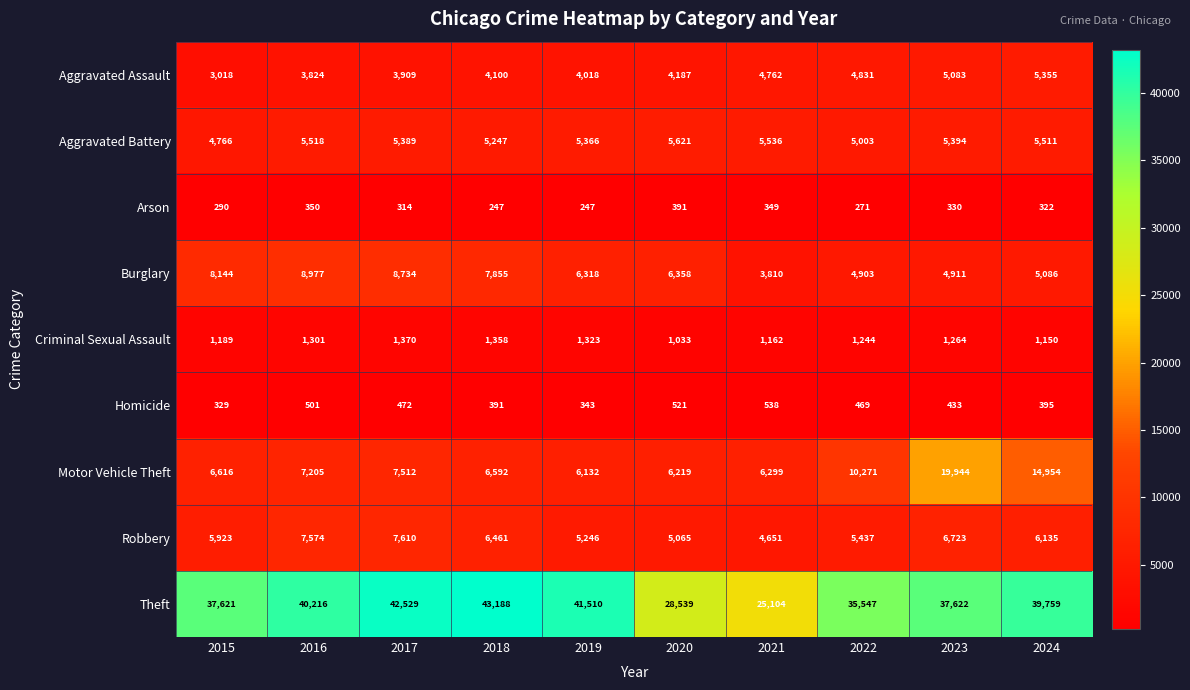

What is the greatest value displayed?

43188